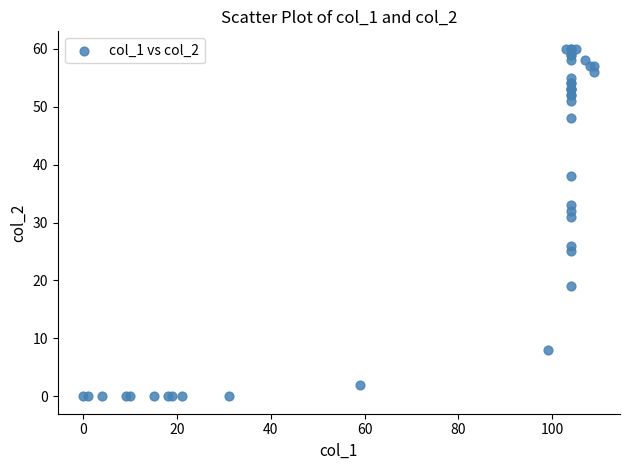

What Y value in the scatter plot is closest to 30?

31